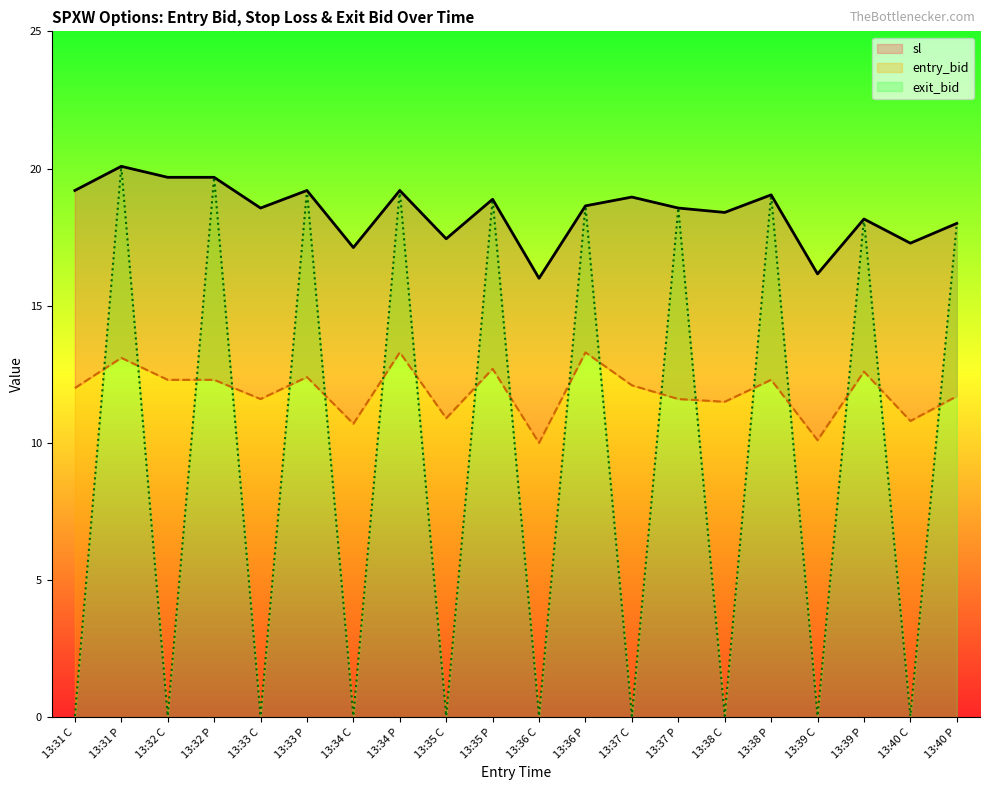

What is the minimum value for sl?

16.0